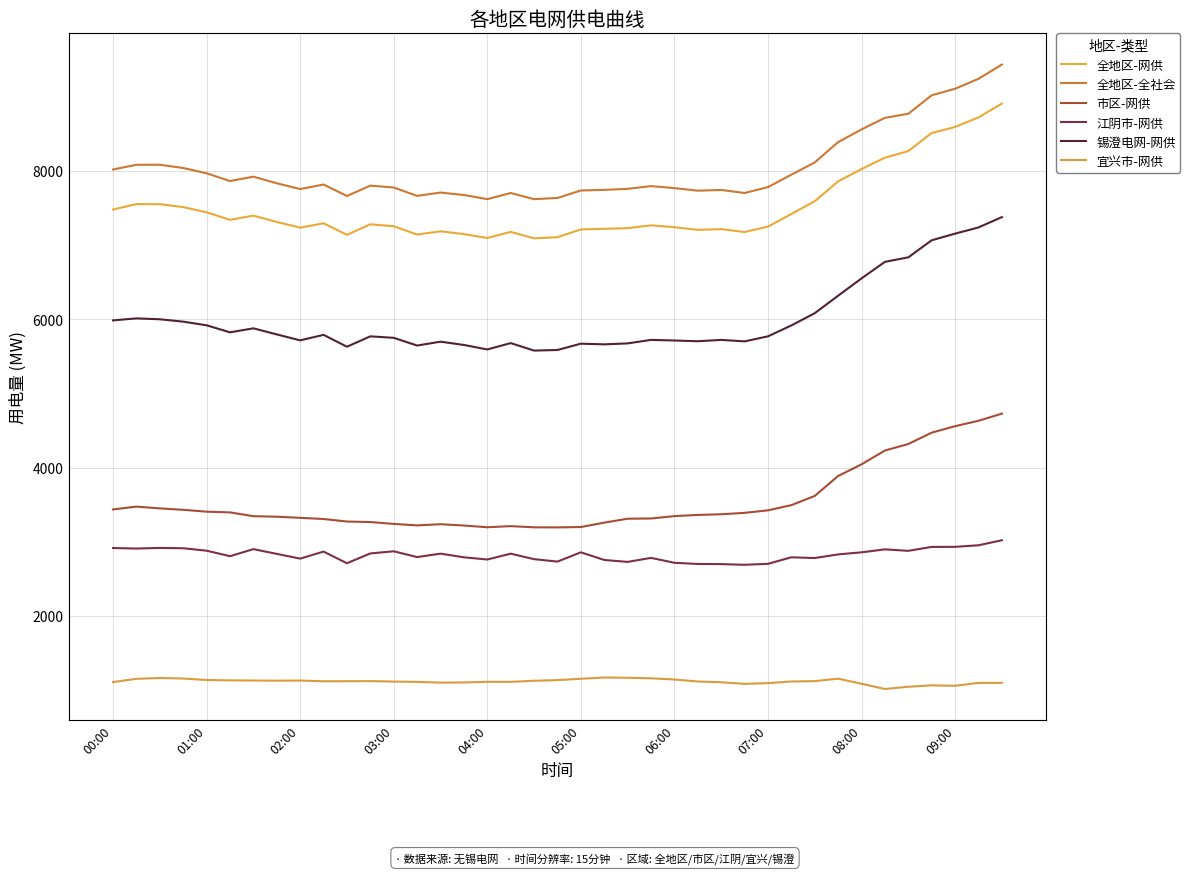

What are all the series names shown in the legend?

全地区-网供, 全地区-全社会, 市区-网供, 江阴市-网供, 锡澄电网-网供, 宜兴市-网供